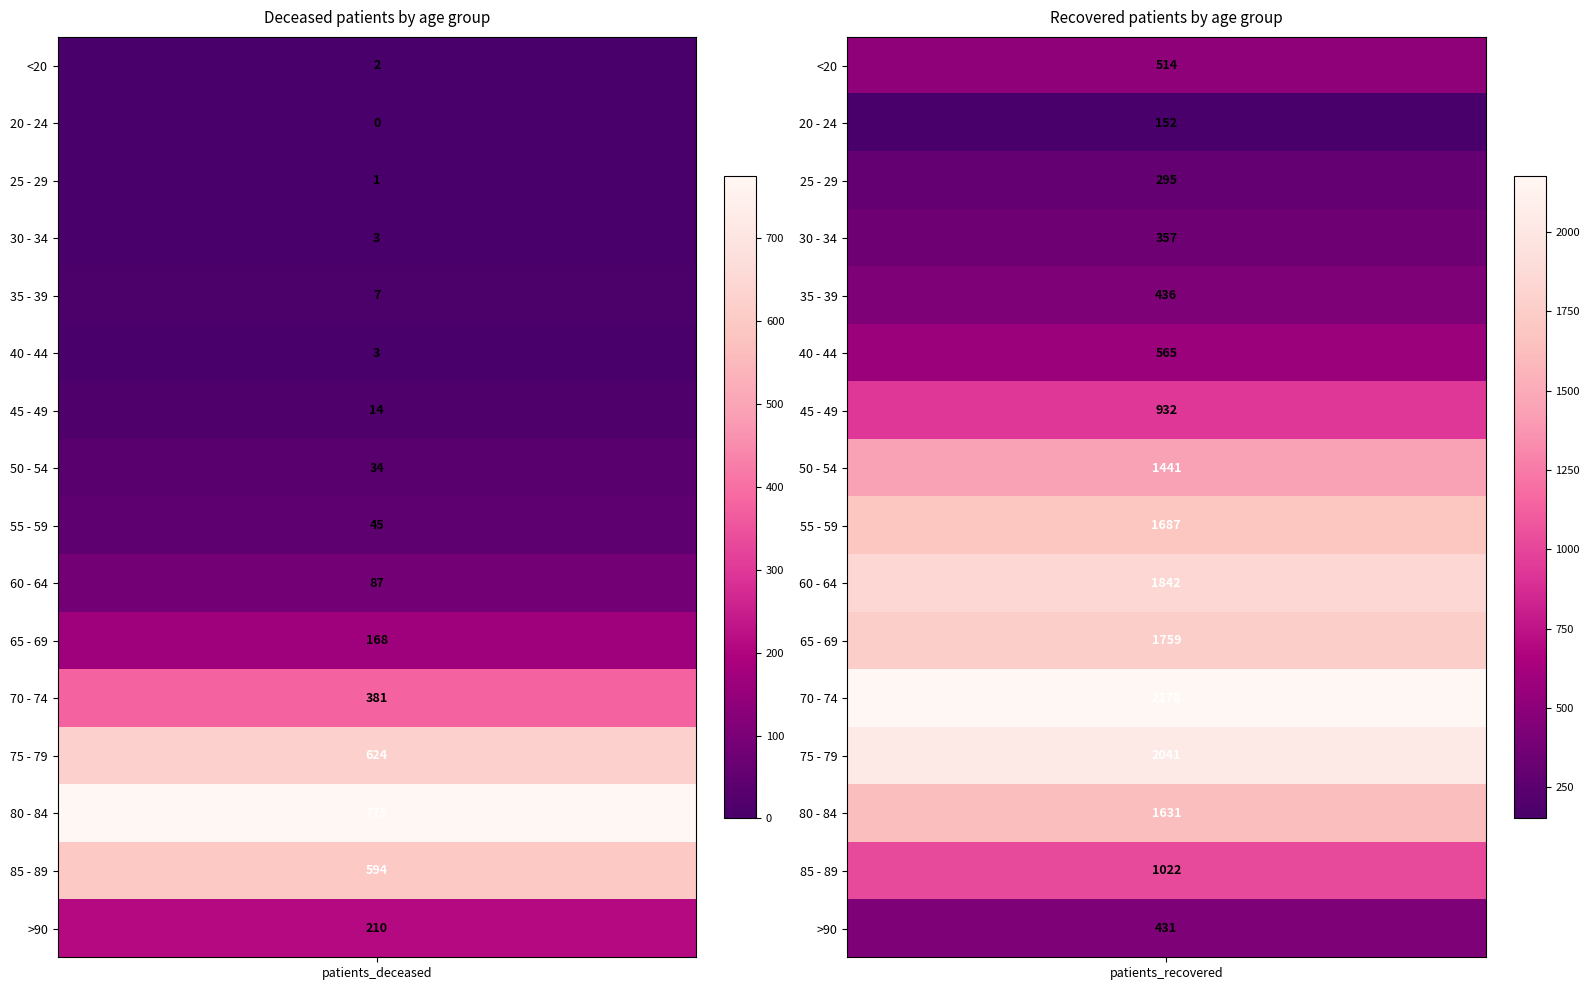

The 20 - 24 series shows 246 at 1. True or false?

False